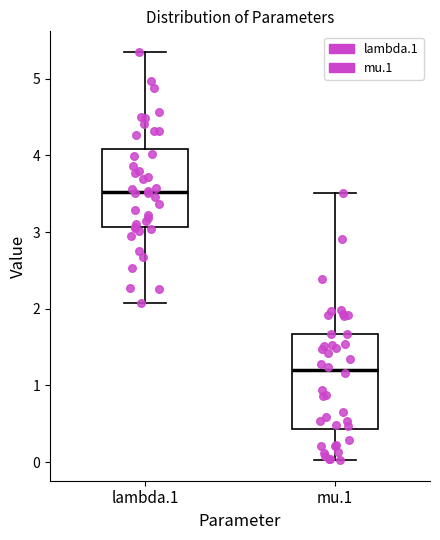

Comparing the boxes themselves (not the whiskers), which one is the tallest?

mu.1